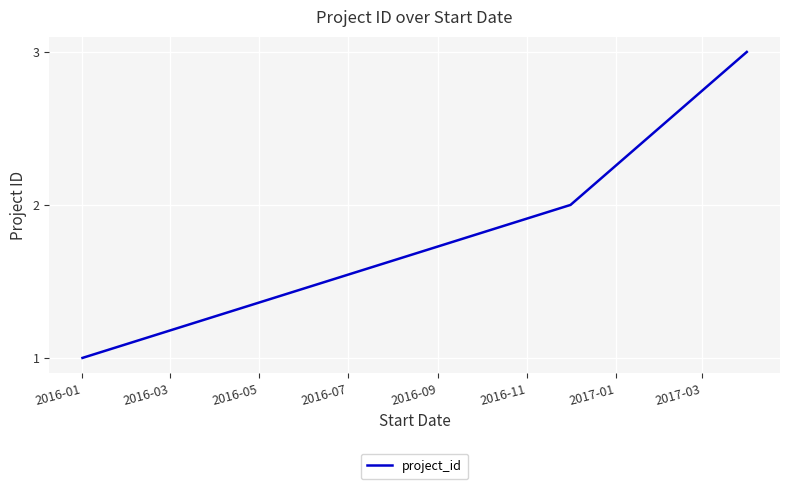

What is the greatest value displayed?

3